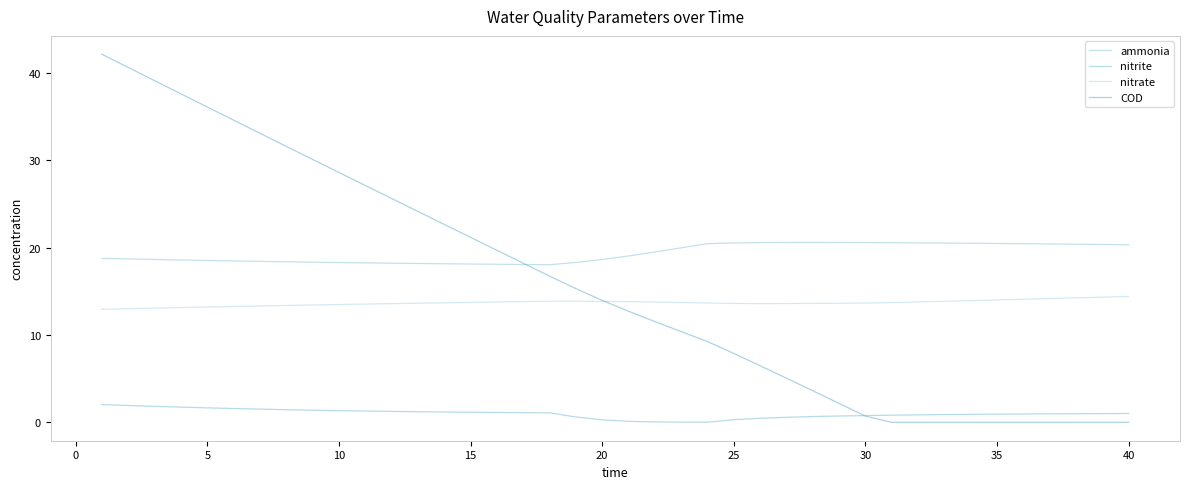

How many times do nitrite and COD cross each other?

1